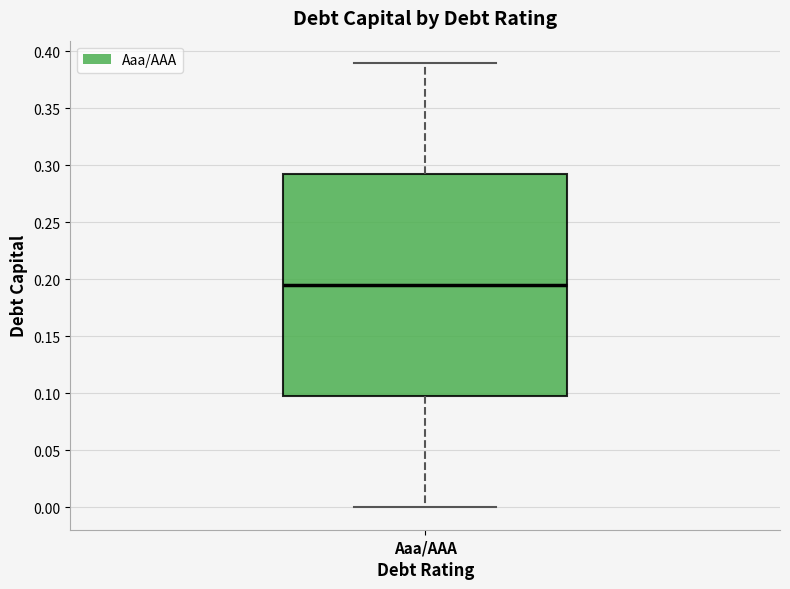

Transcribe this box plot: give where the median line is, the range the box spans, and where the two whiskers end, as read against the y-axis. The values are not printed on the chart, so give them approximately, as read against the axis.

median 0.195, box 0.100 to 0.295, whiskers 0.000 to 0.390